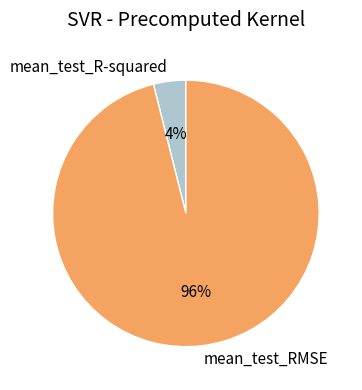

Which slice is the largest?

mean_test_RMSE